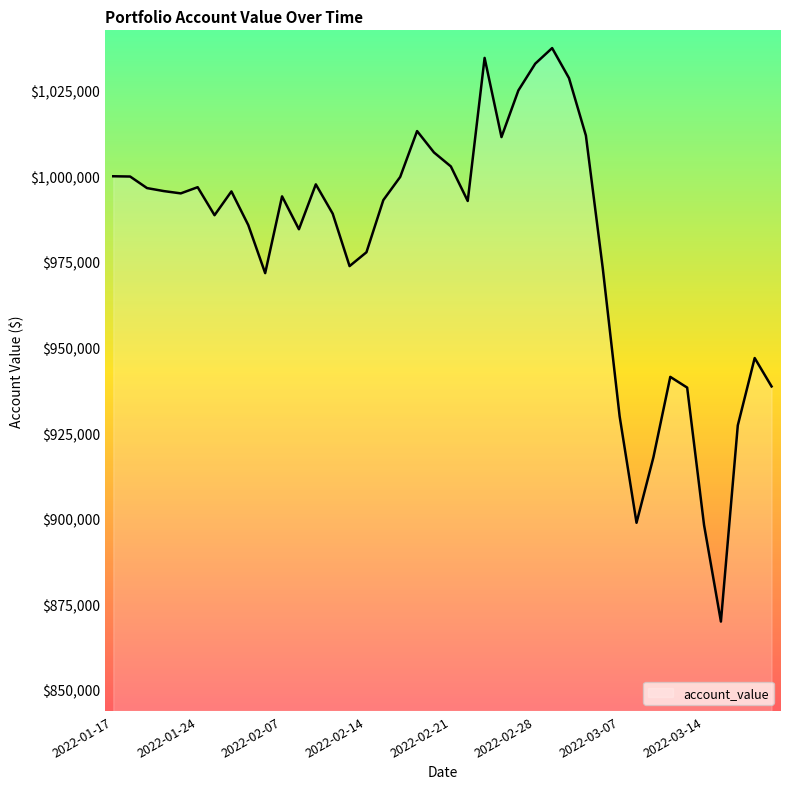

What is the smallest value displayed?

869942.3